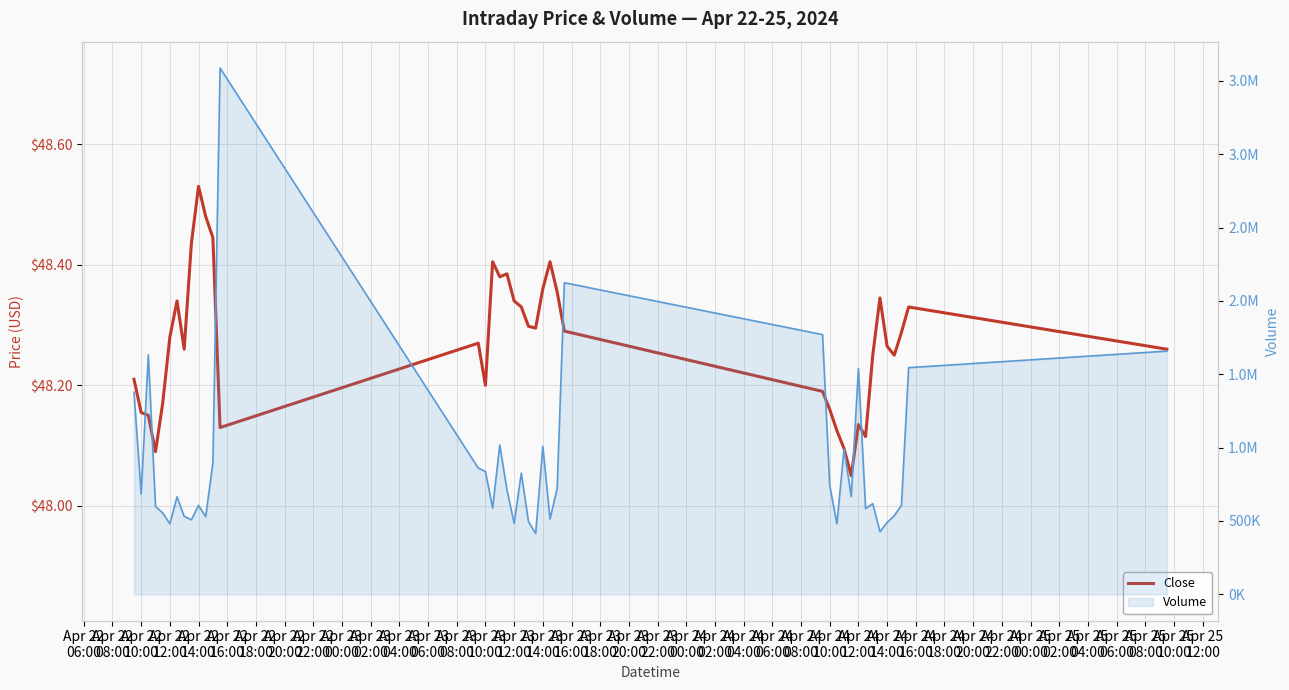

How many interior local valleys (lower than both neighbors) does the data have?

9